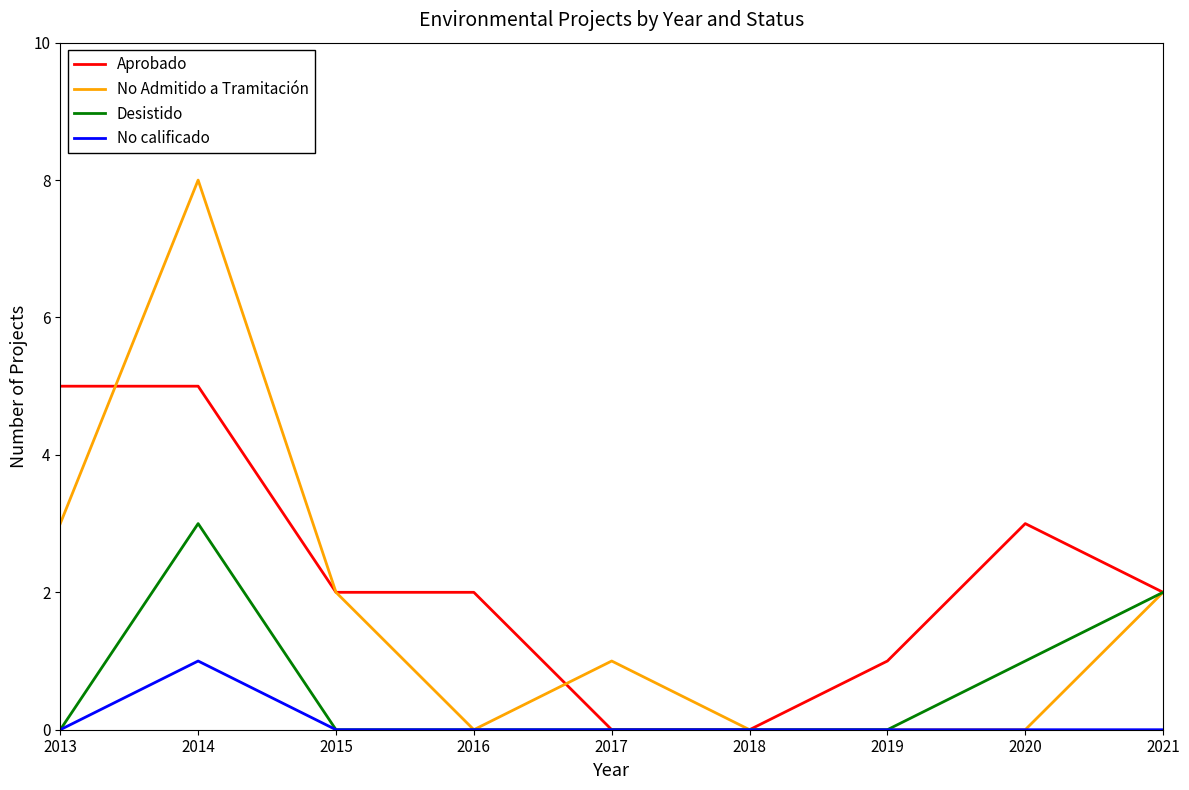

What is the approximate value of No Admitido a Tramitación at 2013?

3